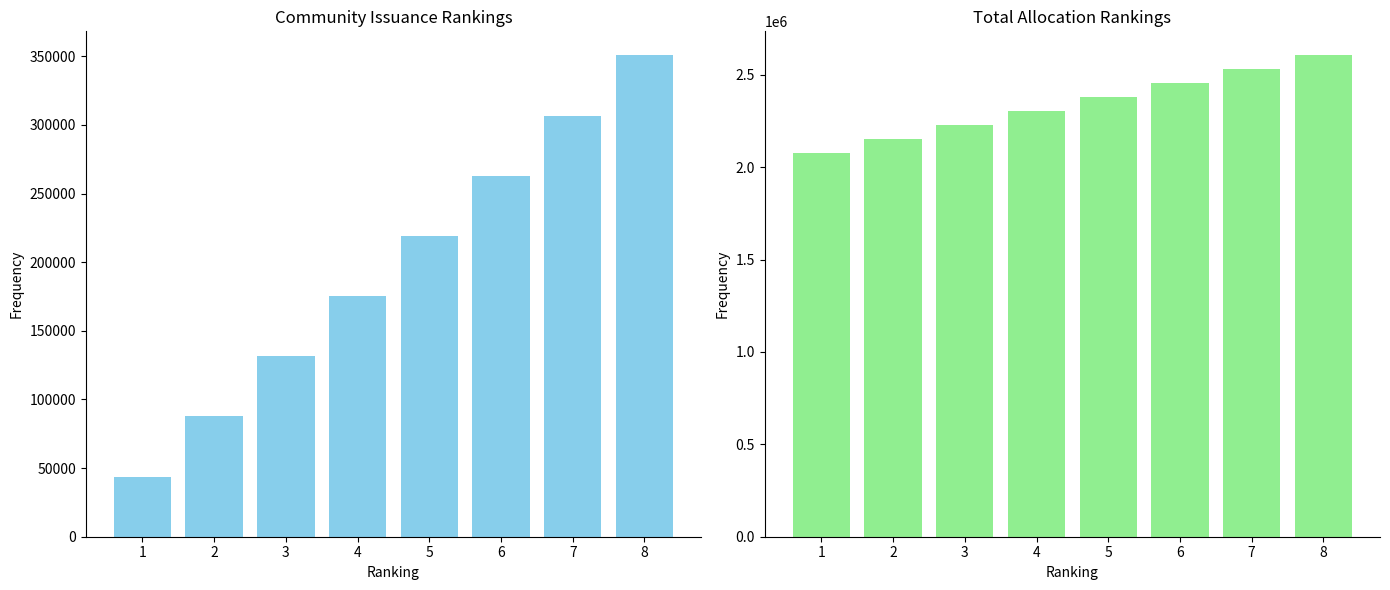

What is the sum of all Total Allocation values?

18720939.0